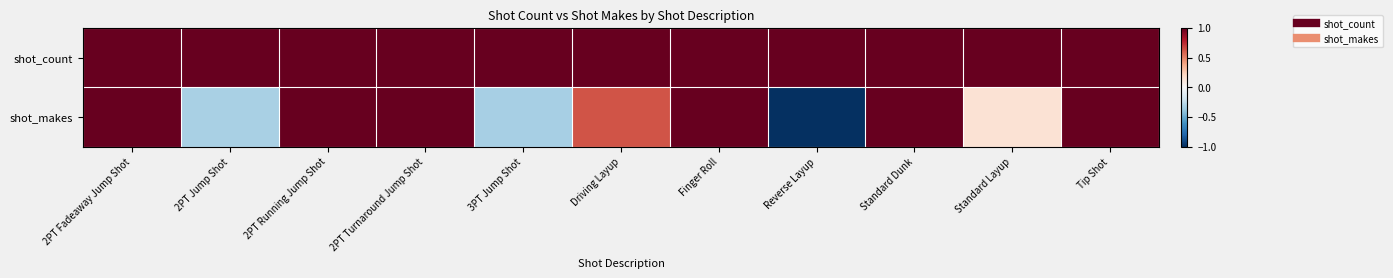

Between Standard Dunk and Tip Shot, which is larger?

Standard Dunk